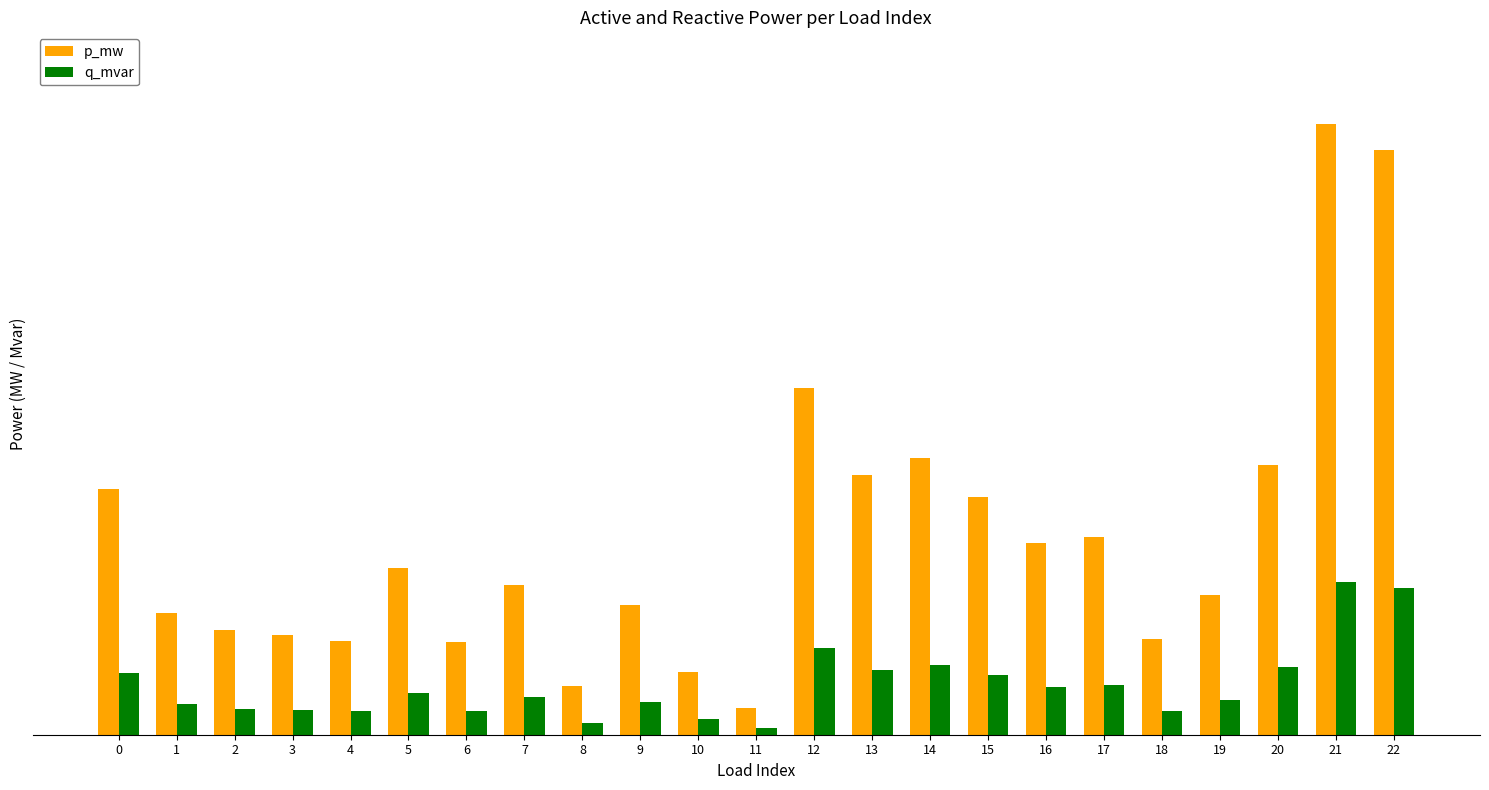

The p_mw series shows 0.0 at 16. True or false?

True